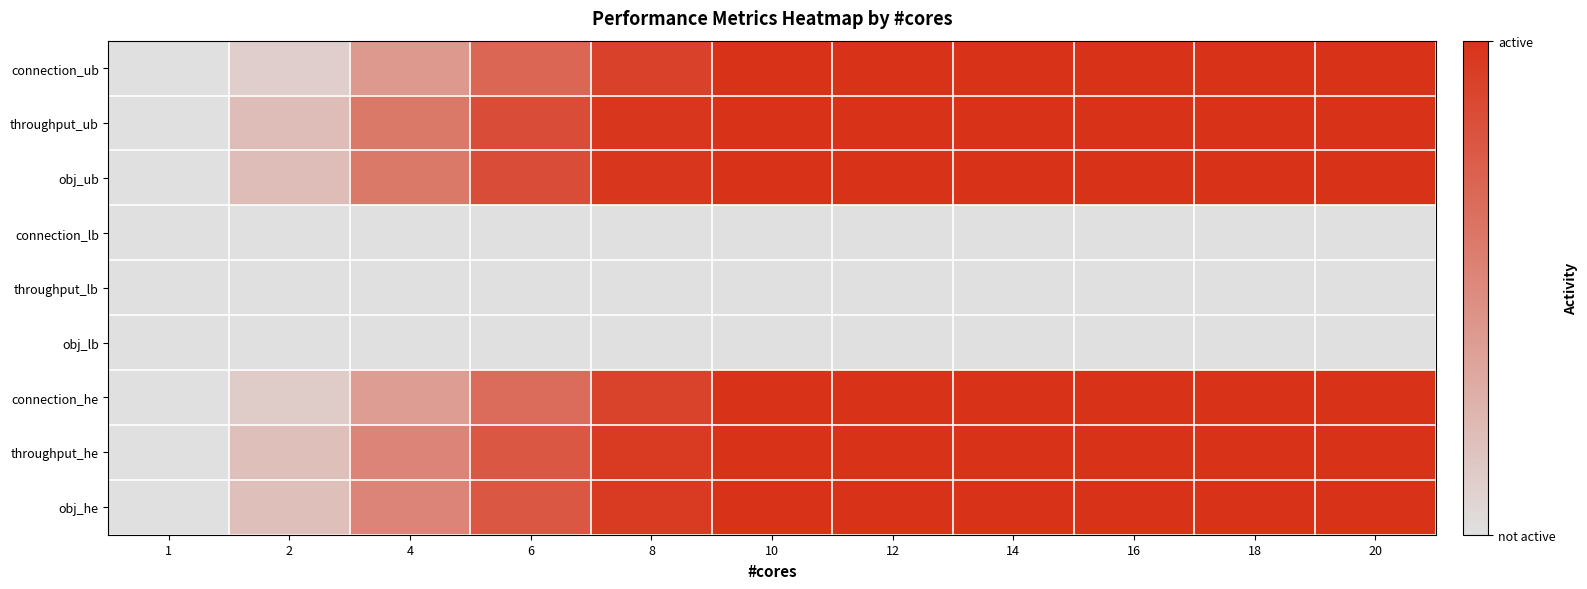

Count the number of data series in this chart.

9